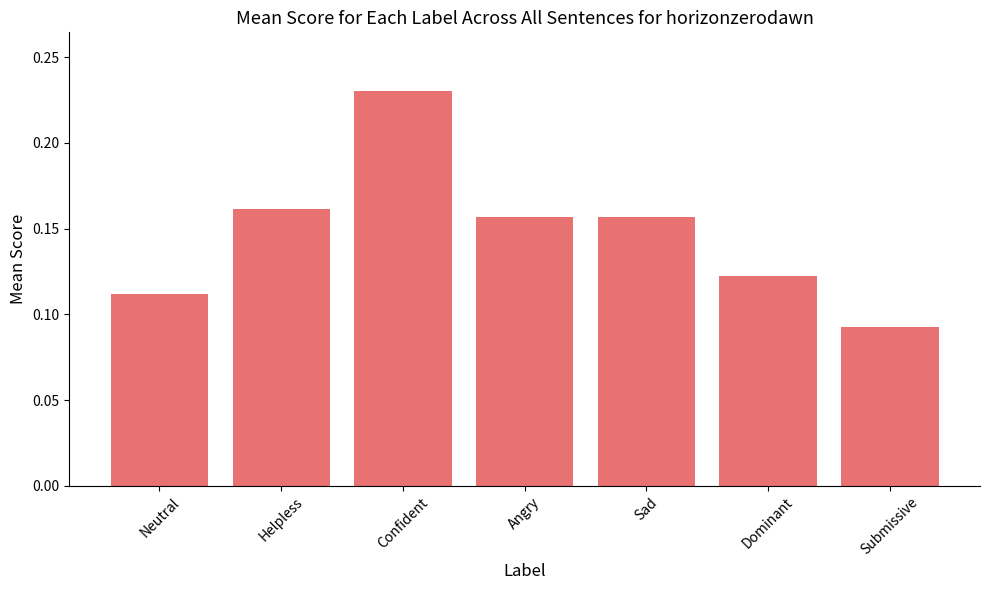

True or false: the data shows 0.0 at Submissive.

False